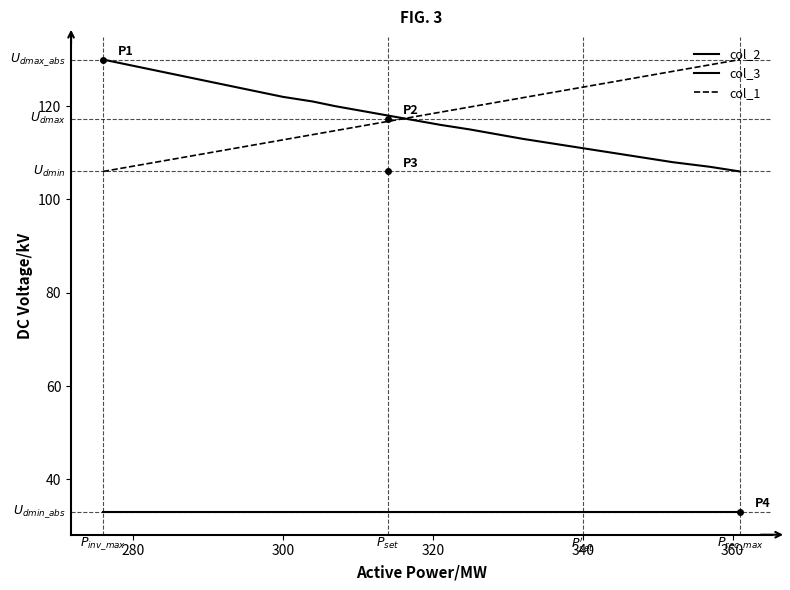

Does the chart have visible grid lines?

No